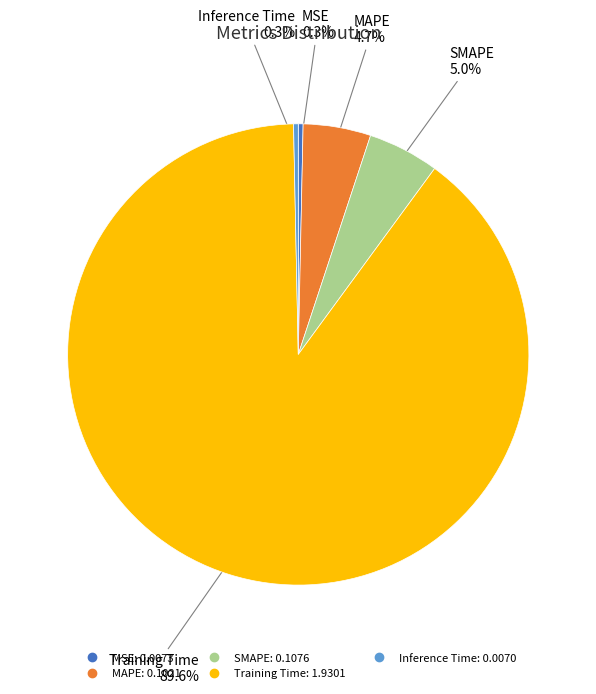

Which category accounts for the majority?

Training Time